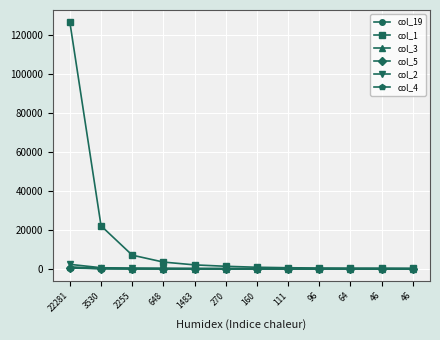

How many data points in col_19 are less than 34?

6